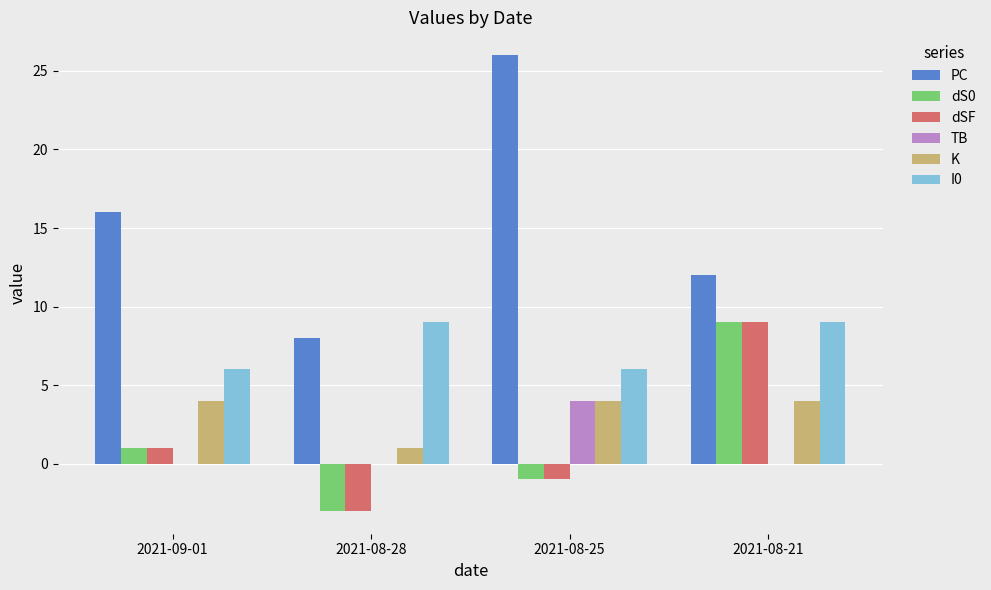

What is the sum of the I0 values at 2021-08-21 and 2021-08-25?

15